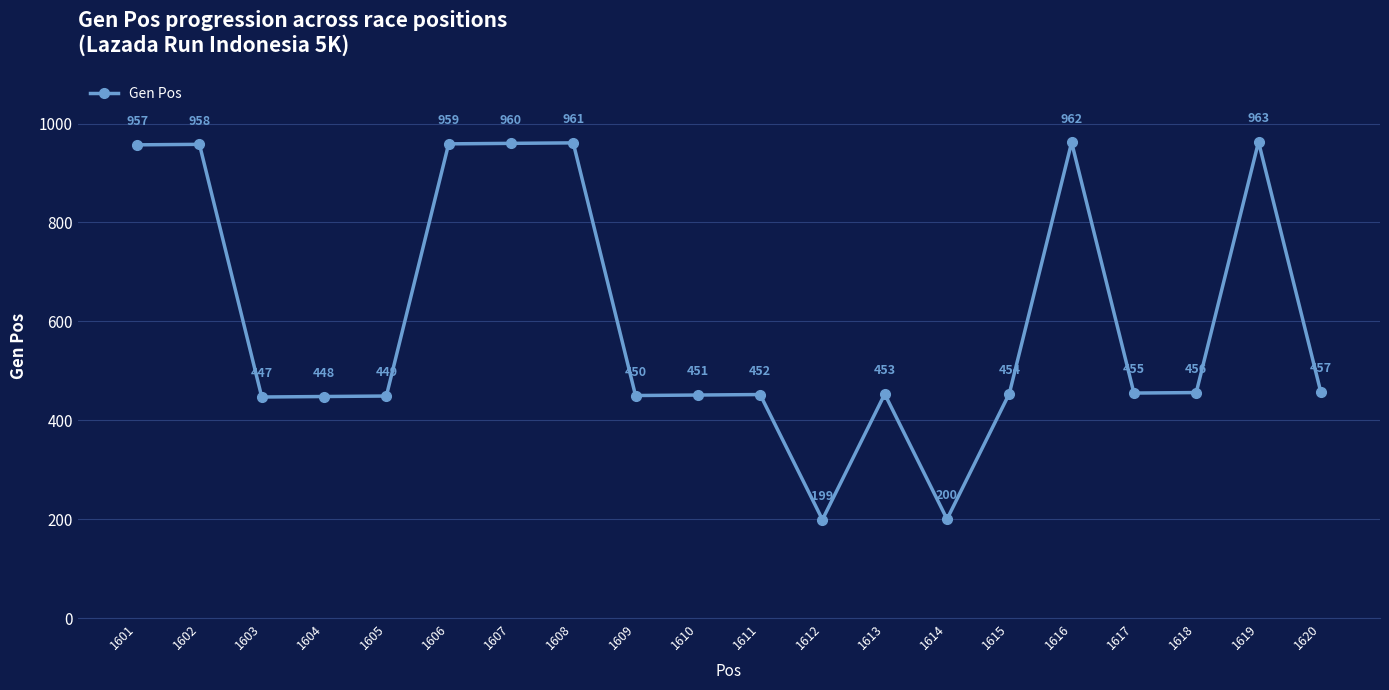

What is the value of the 12th point from the left?

199